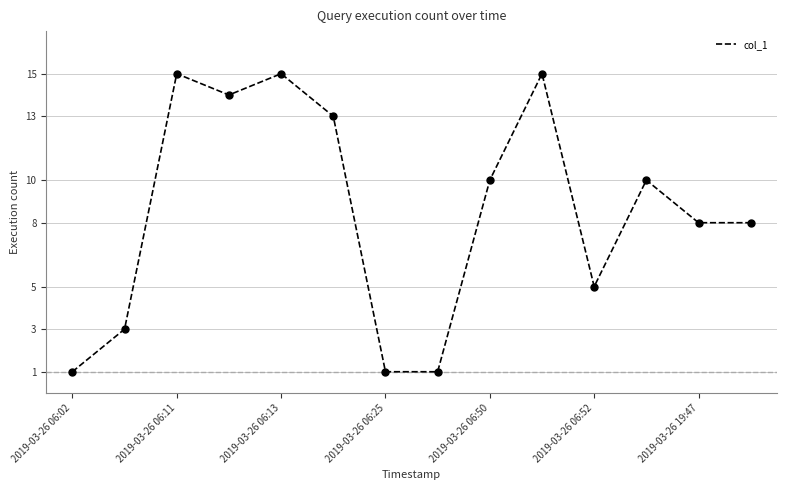

What is the greatest value displayed?

15